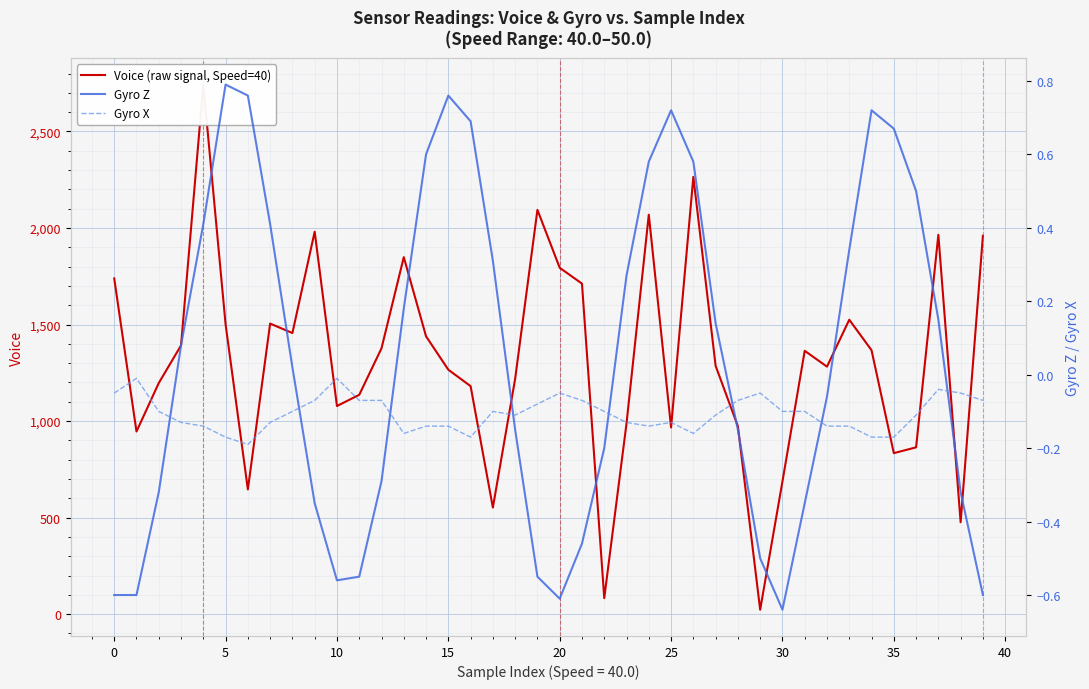

What is the sum of the Voice (raw signal, Speed=40) values at 37 and 11?

3101.0